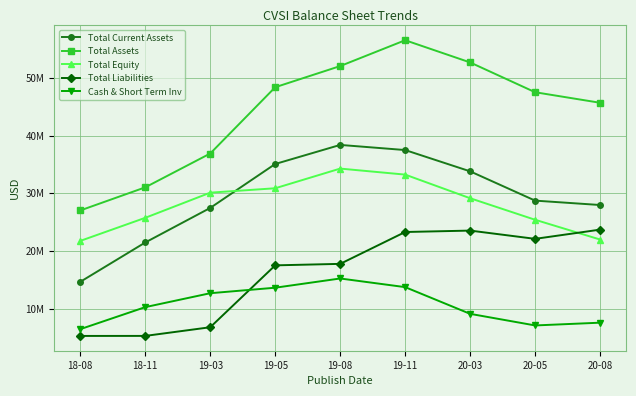

What are all the series names shown in the legend?

Total Current Assets, Total Assets, Total Equity, Total Liabilities, Cash & Short Term Inv